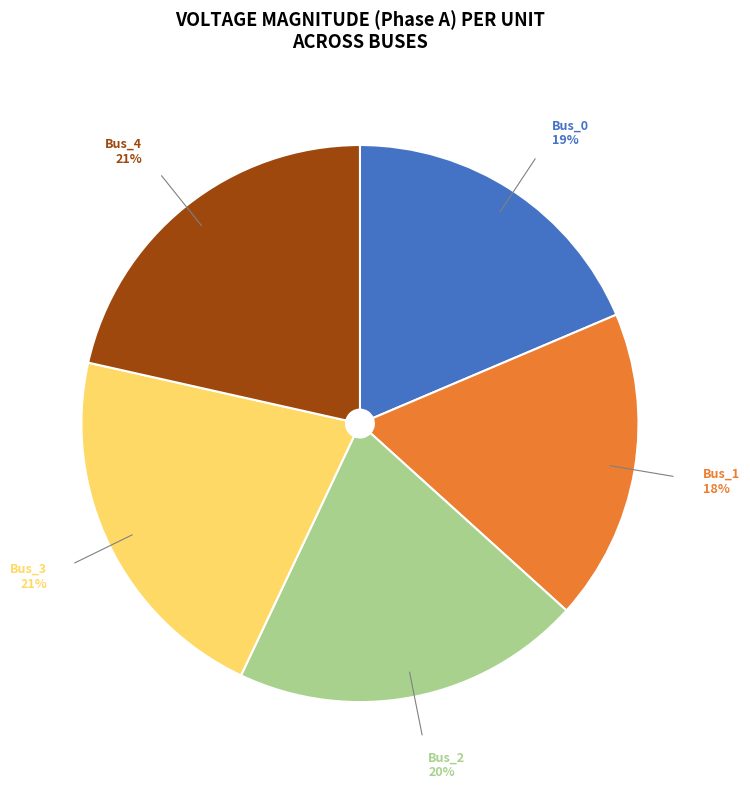

Is there a majority slice in this chart?

No